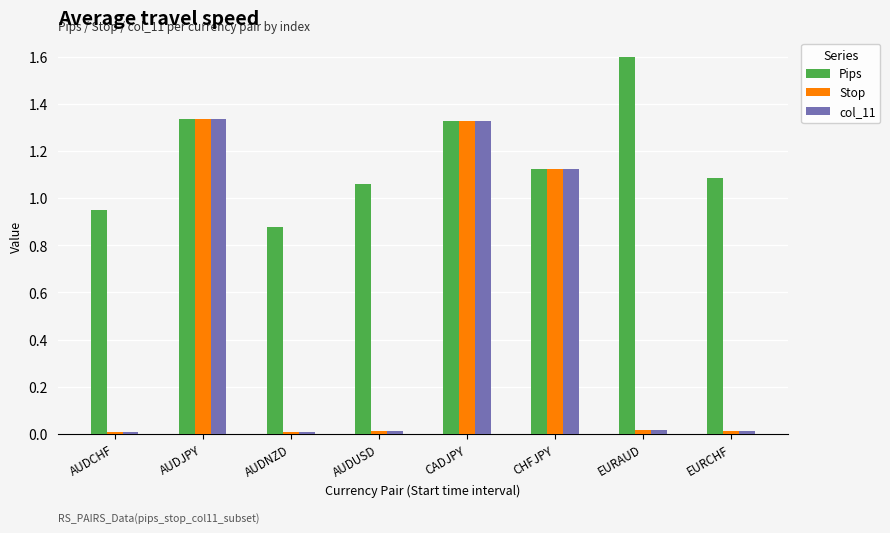

True or false: Stop has a value of 0.0 at AUDNZD.

True